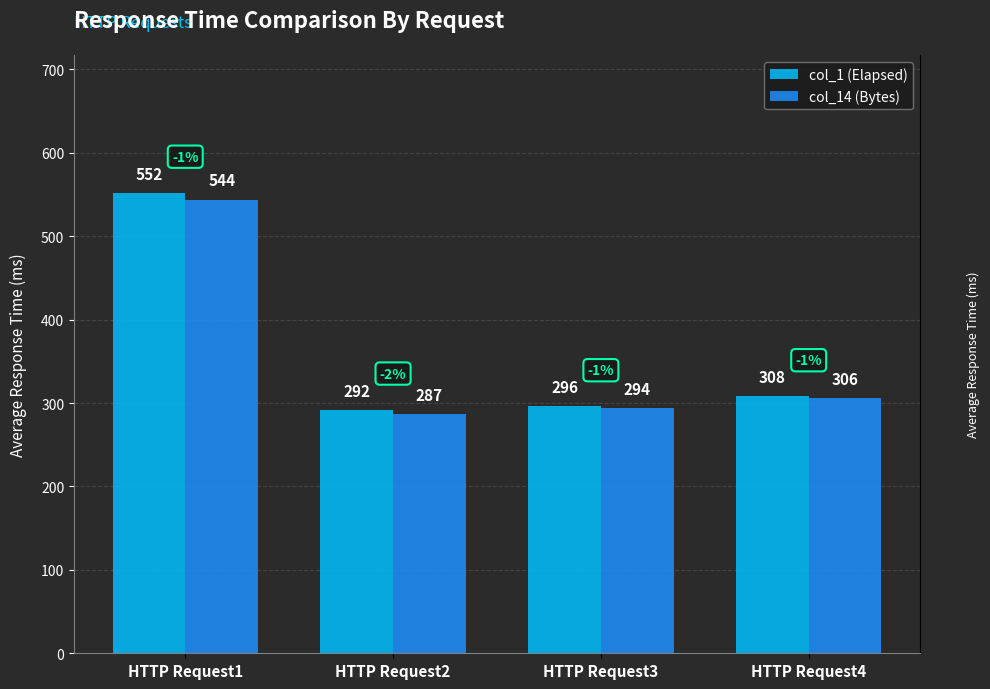

Reading left to right, what are all the values shown in this chart?

col_1 (Elapsed): 552	292	296	308
col_14 (Bytes): 544	287	294	306